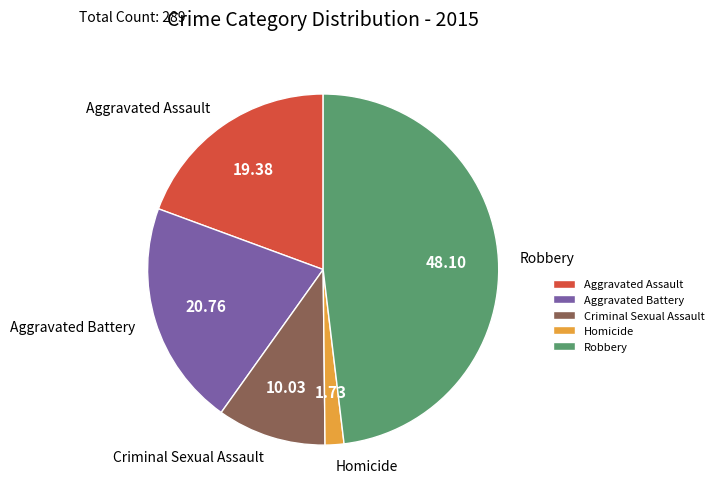

Which category has the biggest portion of the pie?

Robbery